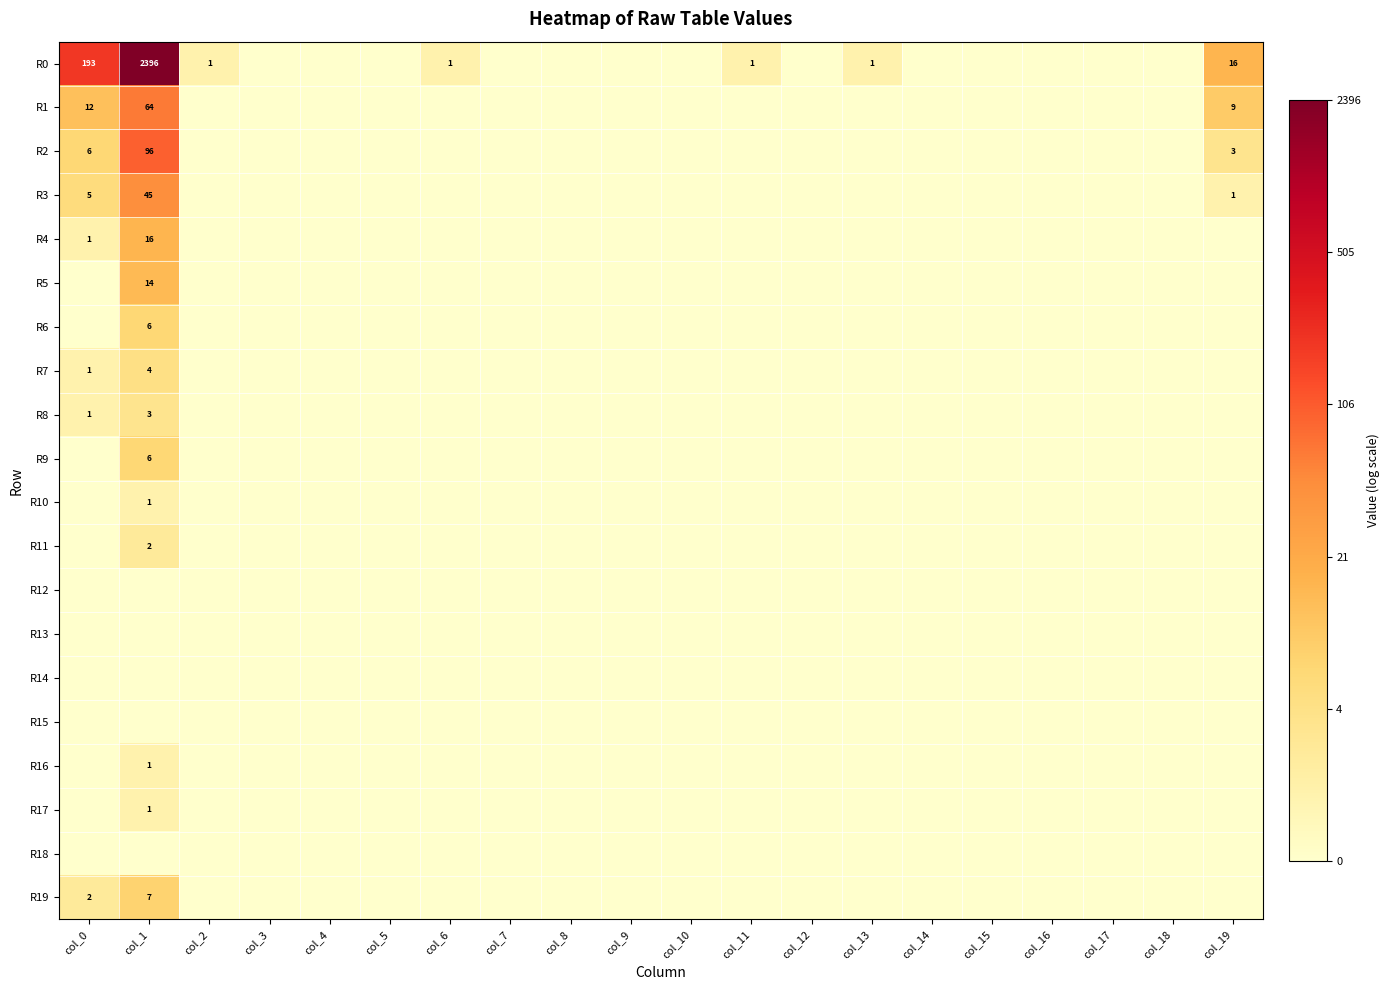

Is it true that R9 equals 11 at col_1?

False